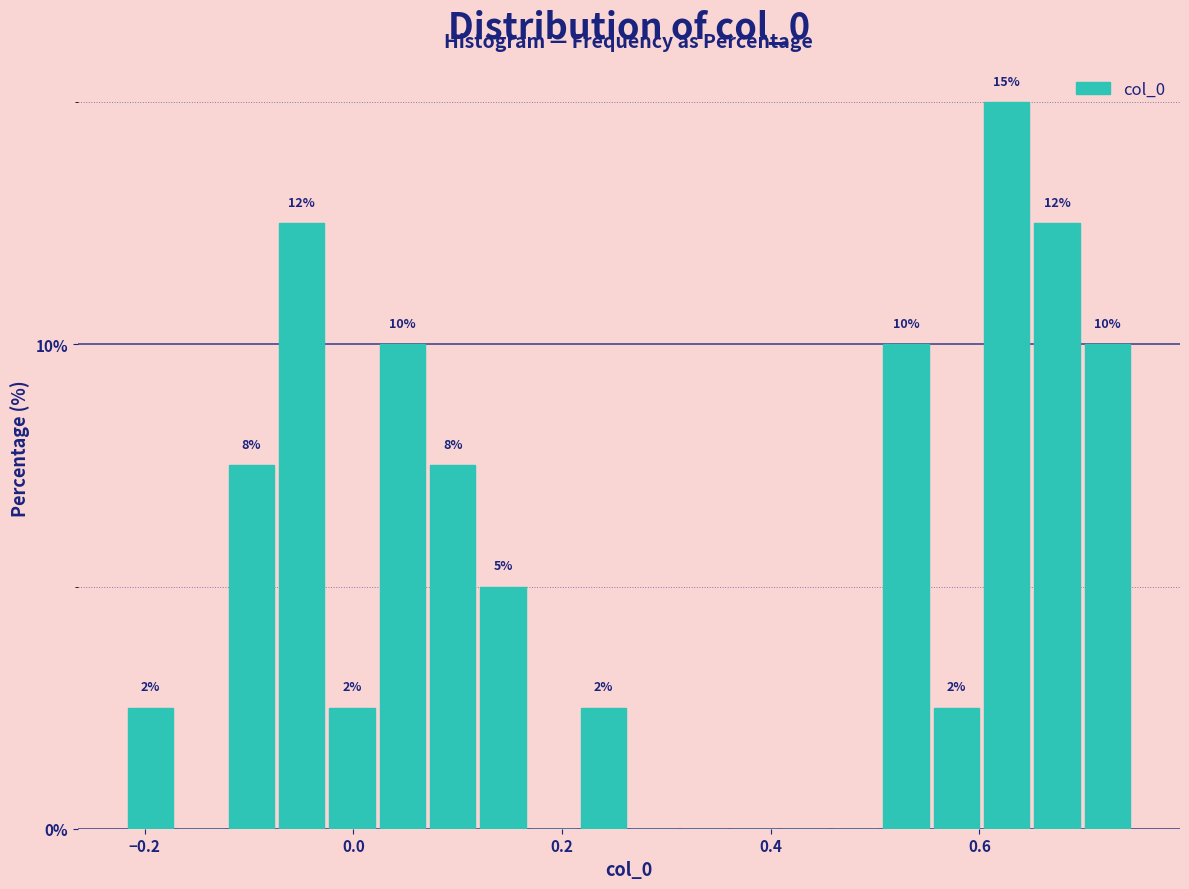

Around what value on the x-axis is the tallest bar? Give the approximate position of its centre, as read against the axis.

0.62